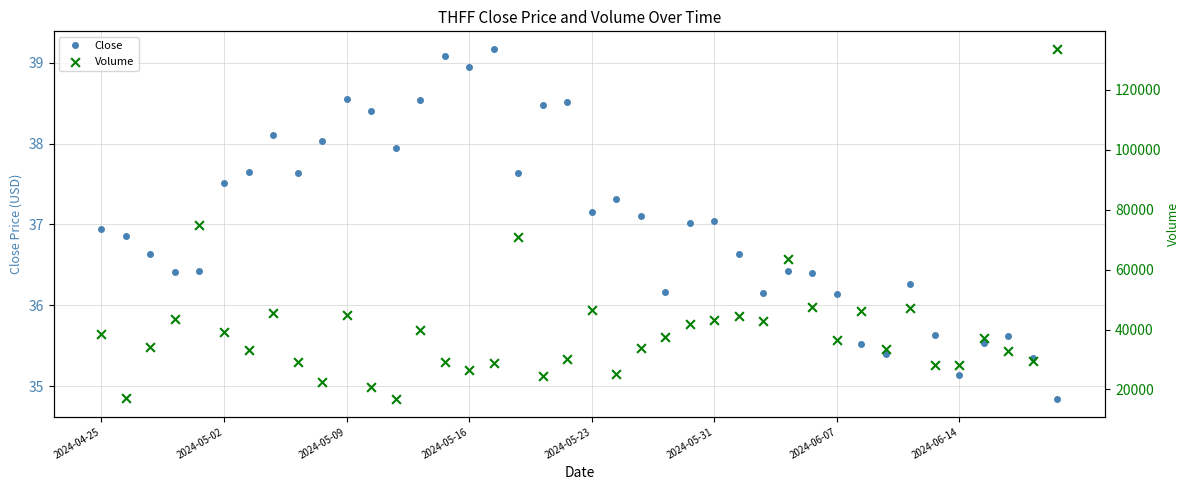

Which series has the largest total across all categories?

Volume